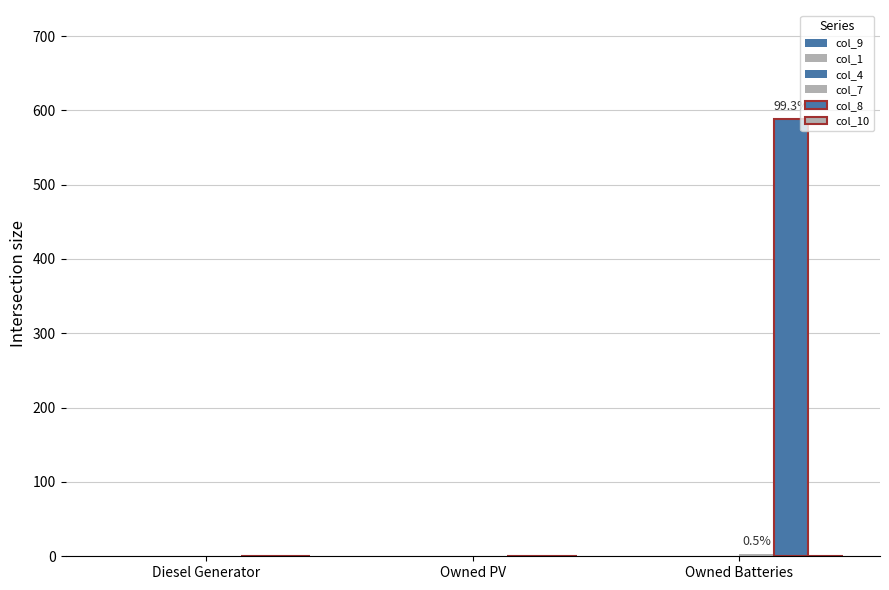

How many distinct data groups are displayed?

4